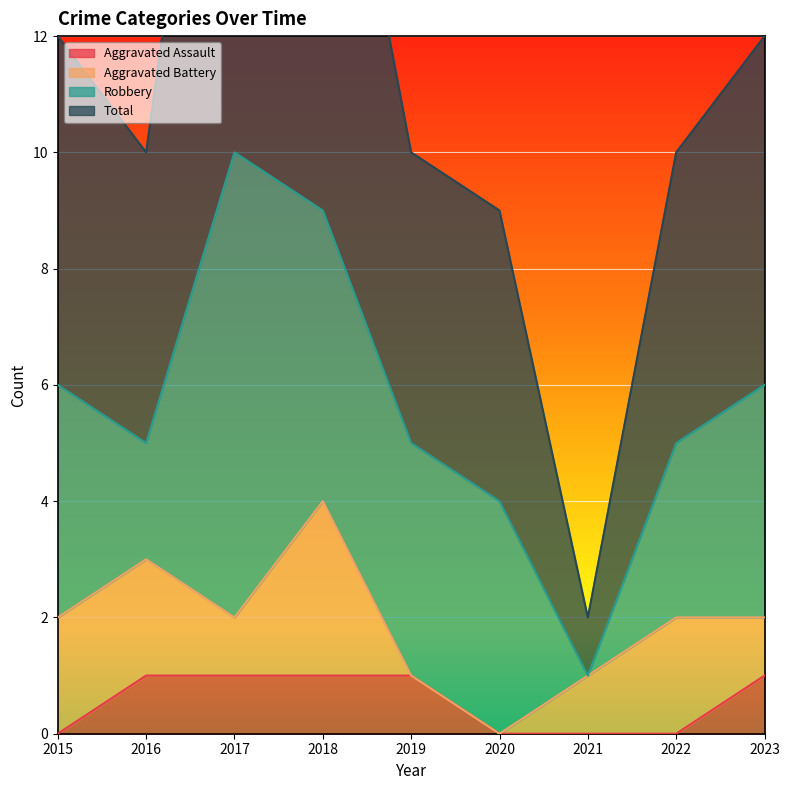

What is the difference between the second highest and second lowest values in the Aggravated Assault series?

1